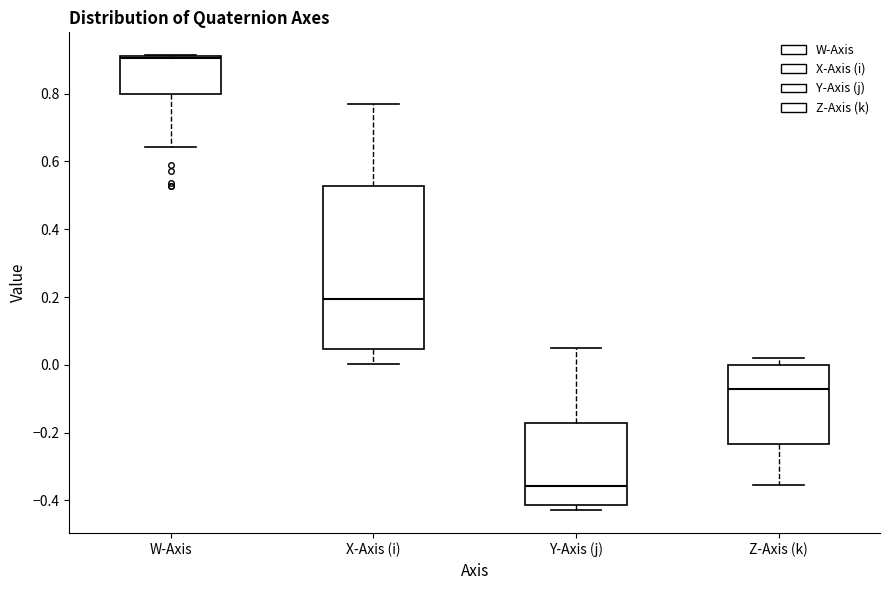

Which box has the highest median line?

W-Axis